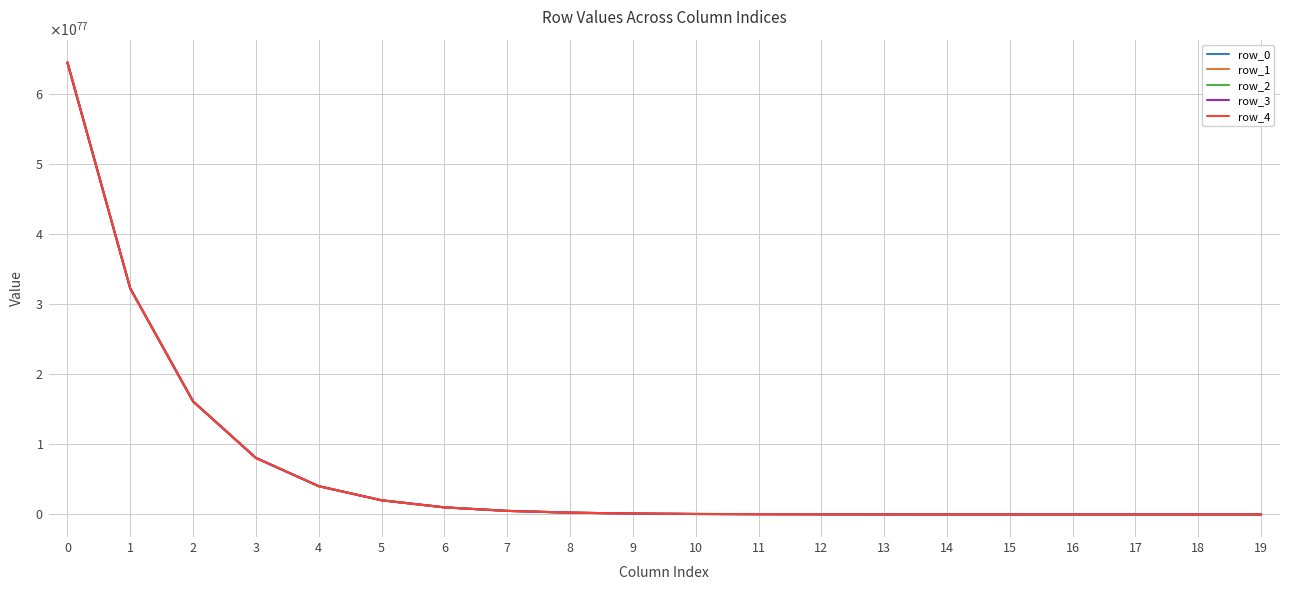

What value does the row_1 series have at 4?

40313159166233828497673319633760772662617518616508083345473242638066179375104